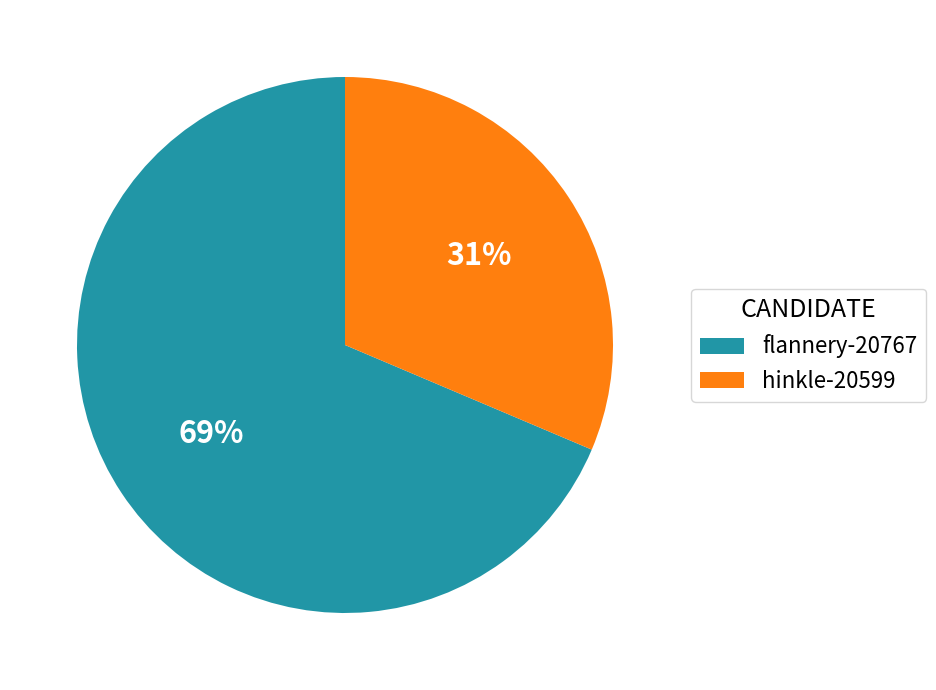

Between hinkle-20599 and flannery-20767, which is larger?

flannery-20767